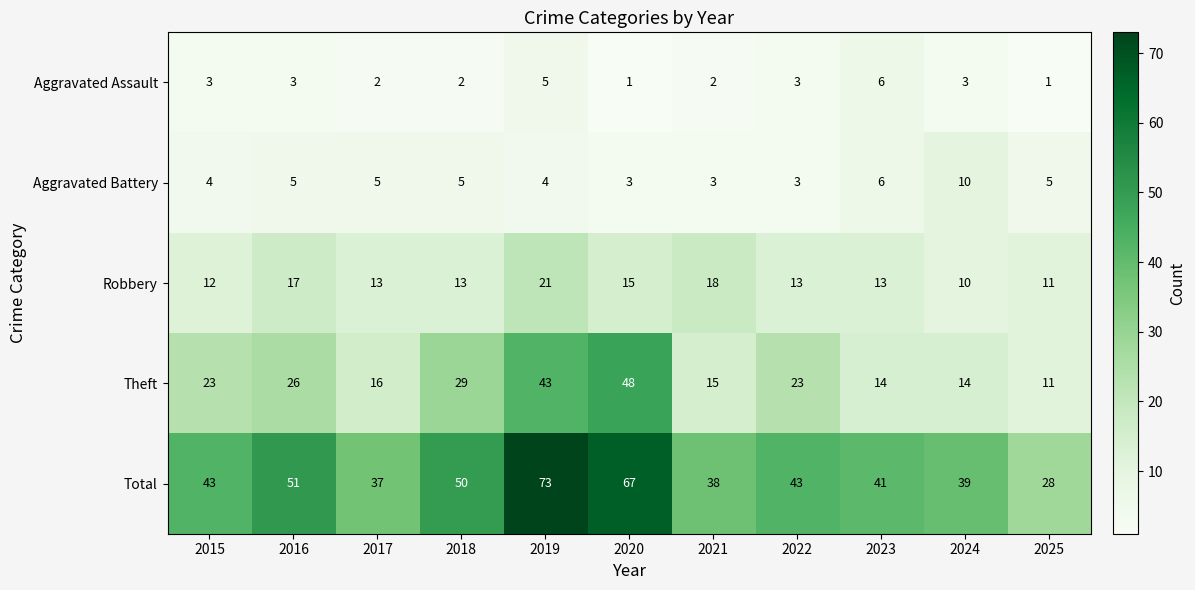

What is the lowest value of the Robbery series?

10